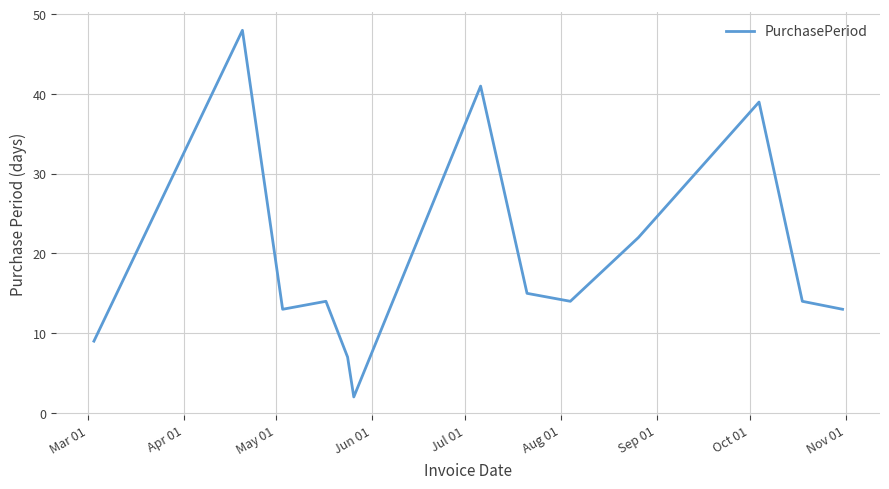

What is the difference between the maximum and minimum values?

46